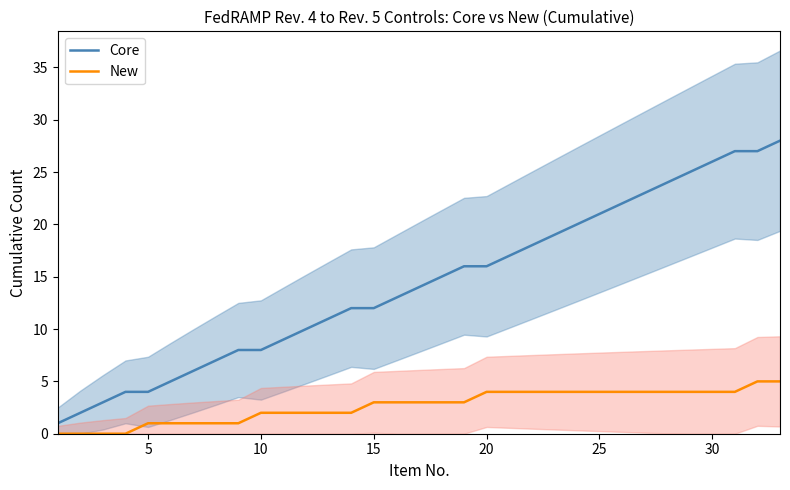

True or false: Core and New cross at least once.

False